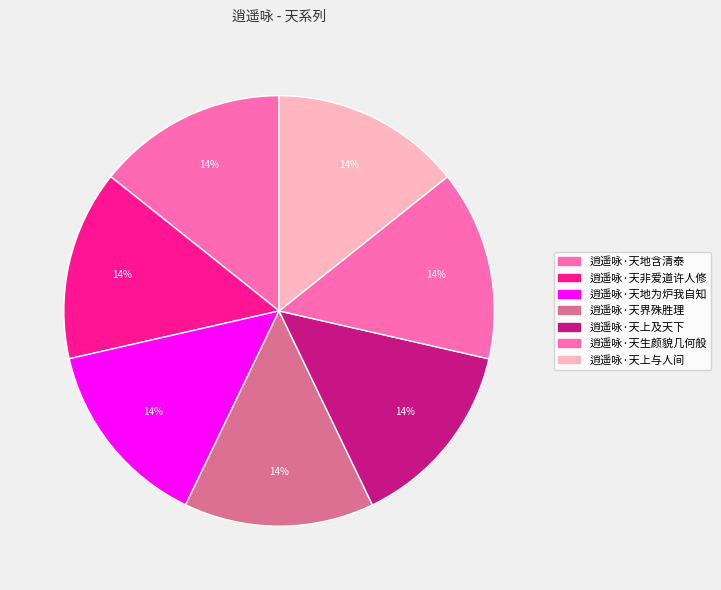

How many segments does this pie chart have?

7